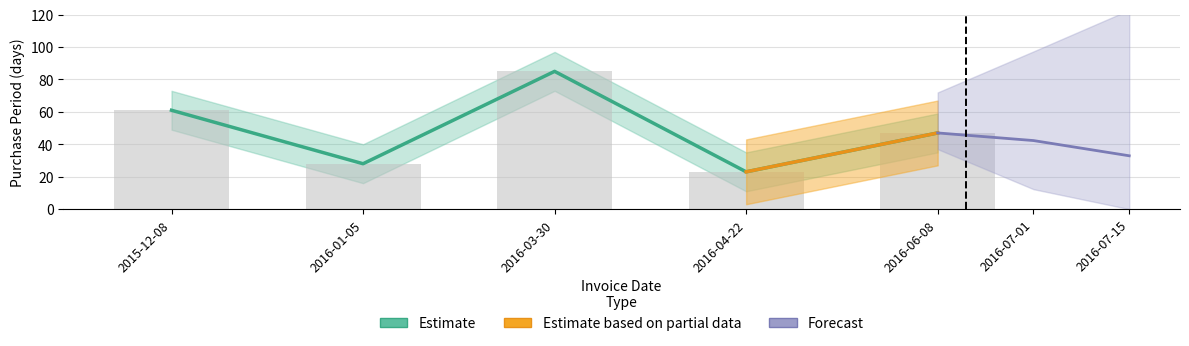

What position from the right is 2016-04-22?

2